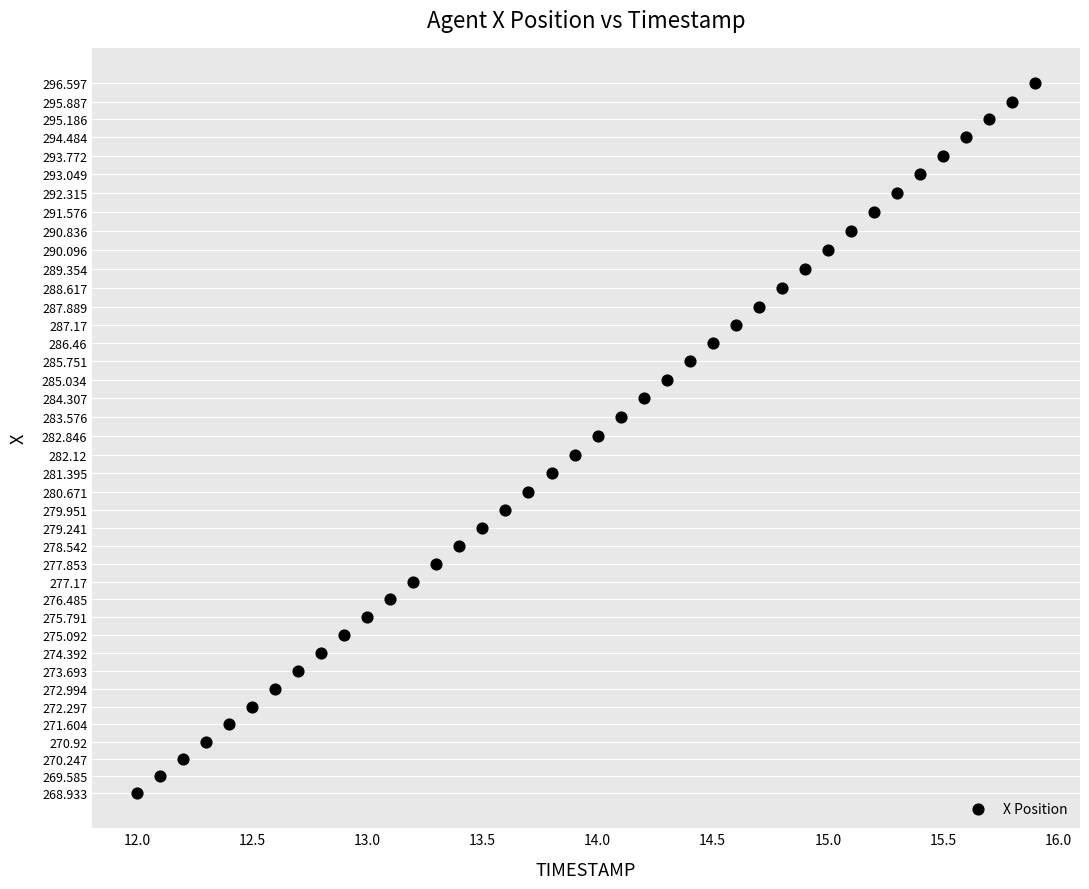

What is the range of Y values (max minus min)?

27.7